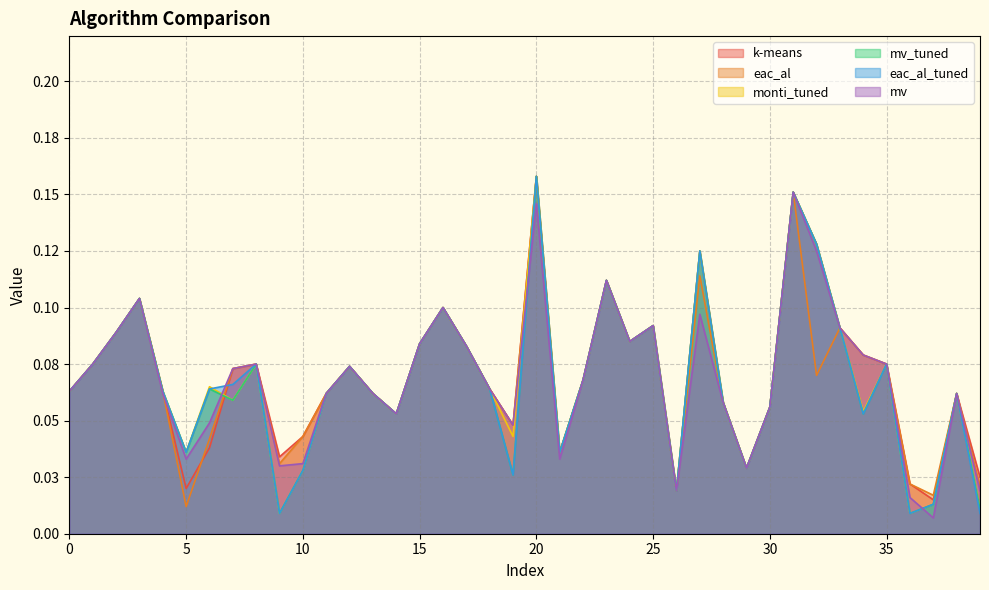

What is the greatest value displayed?

0.2